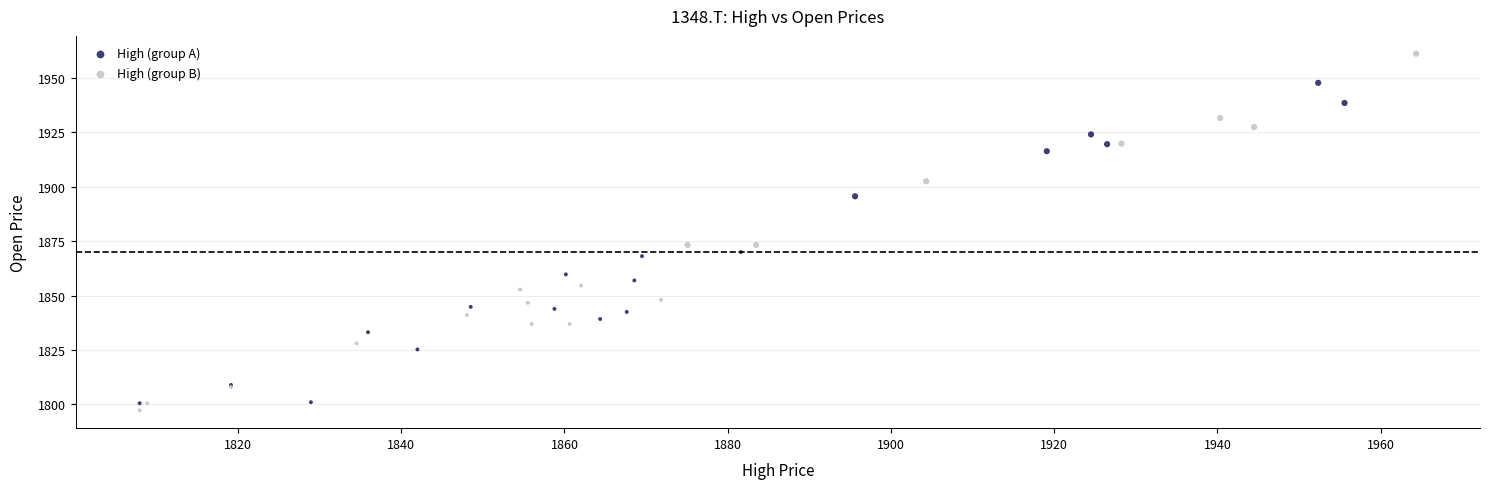

Which series has the largest Y range (max minus min)?

High (group B)